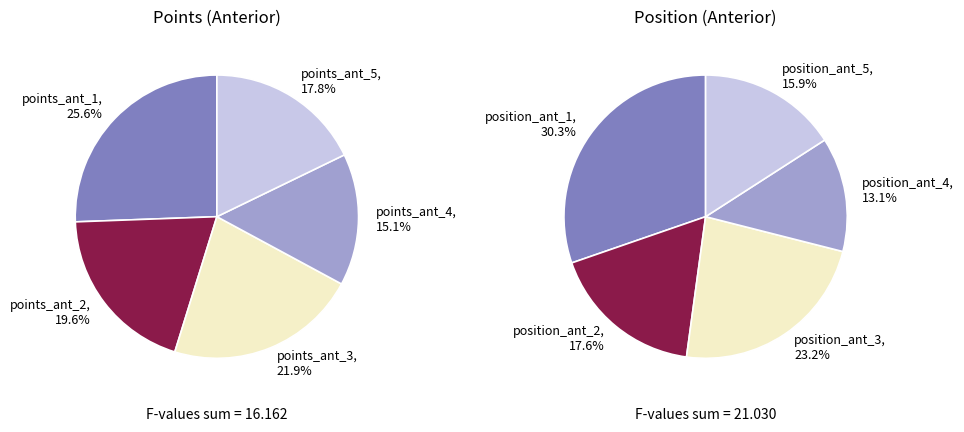

What is the largest slice in the pie chart?

points_ant_1